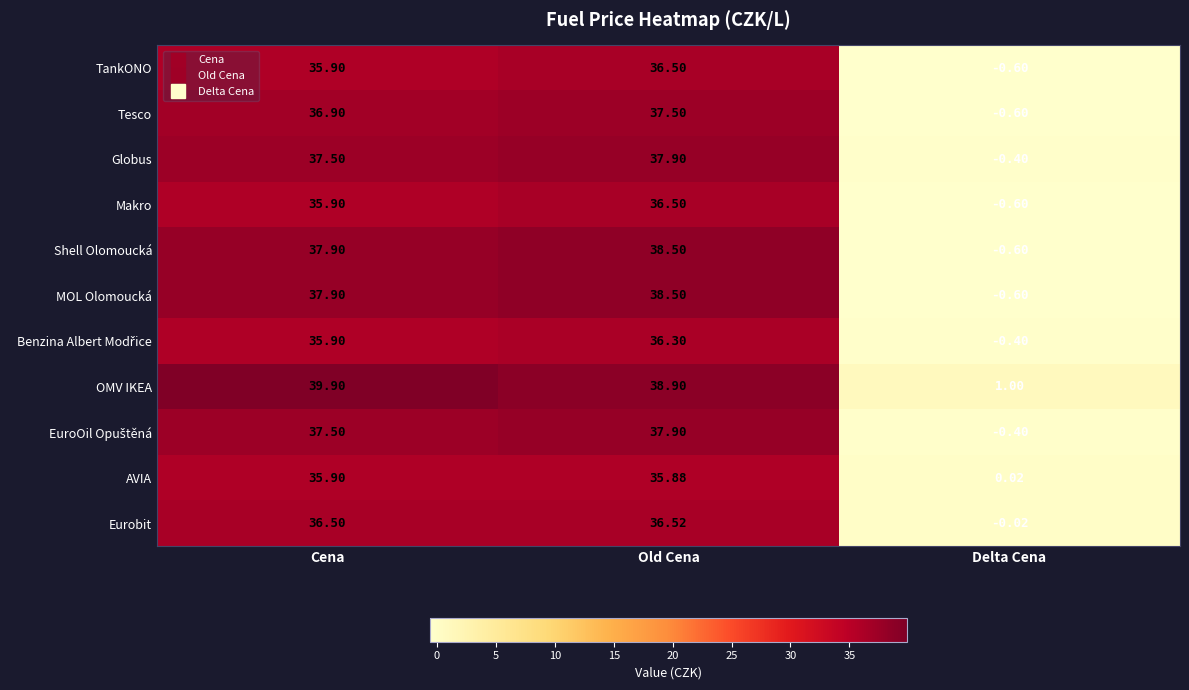

At which category is the sum across all series the highest?

Old Cena